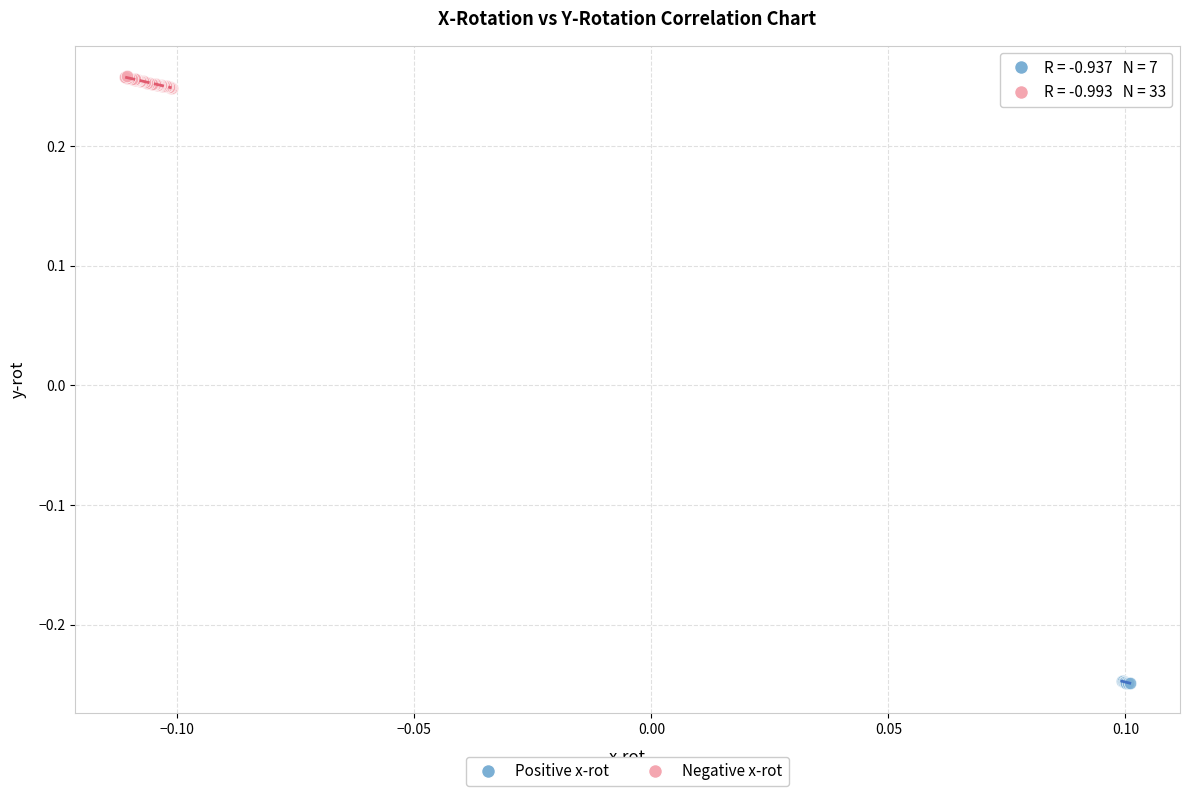

Which series has the widest spread of Y values?

Negative x-rot